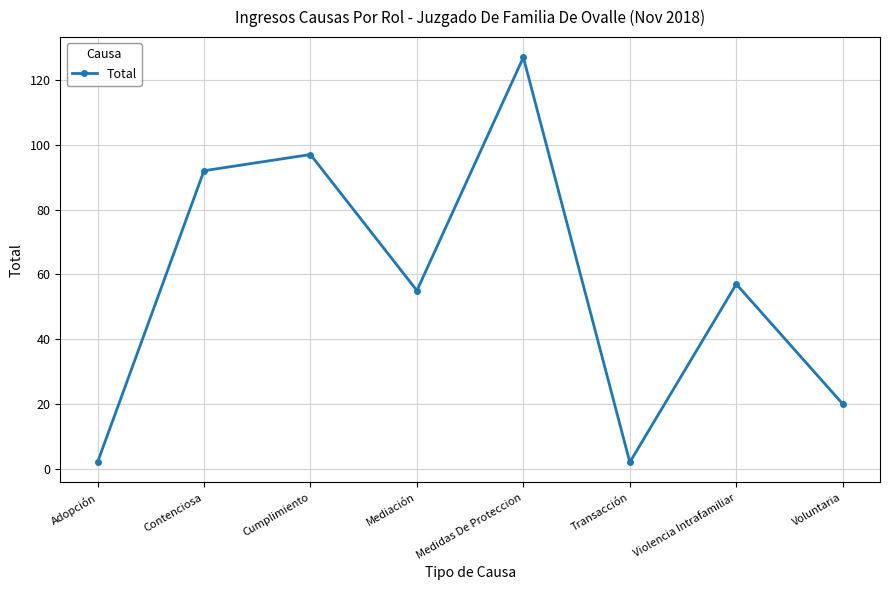

Which has a higher value, Adopción or Violencia Intrafamiliar?

Violencia Intrafamiliar